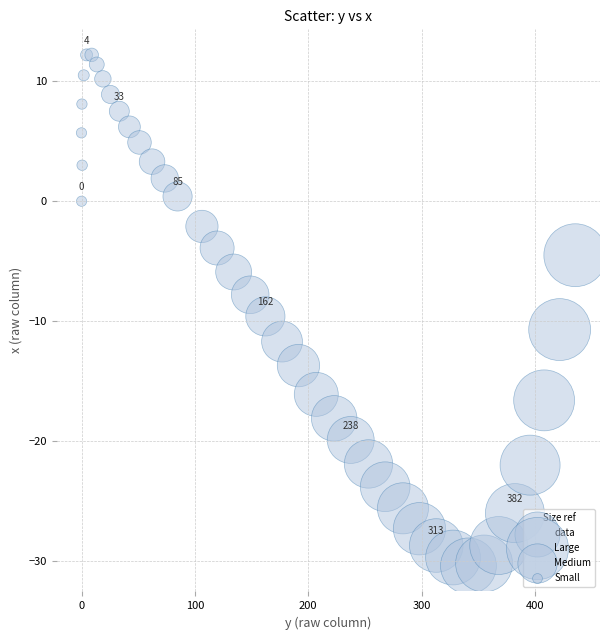

What Y value in the scatter plot is closest to -9?

-9.6